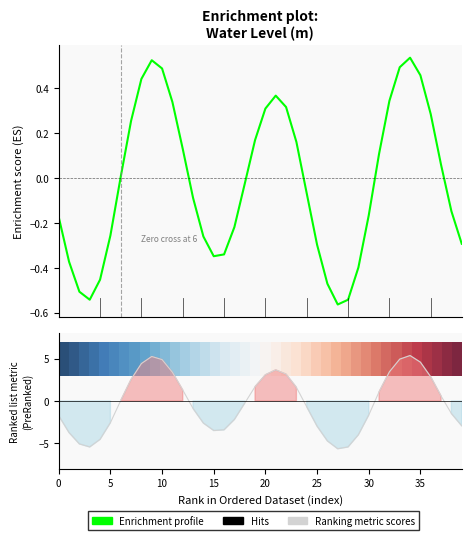

Is it true that Enrichment profile equals -0.2 at 5?

False